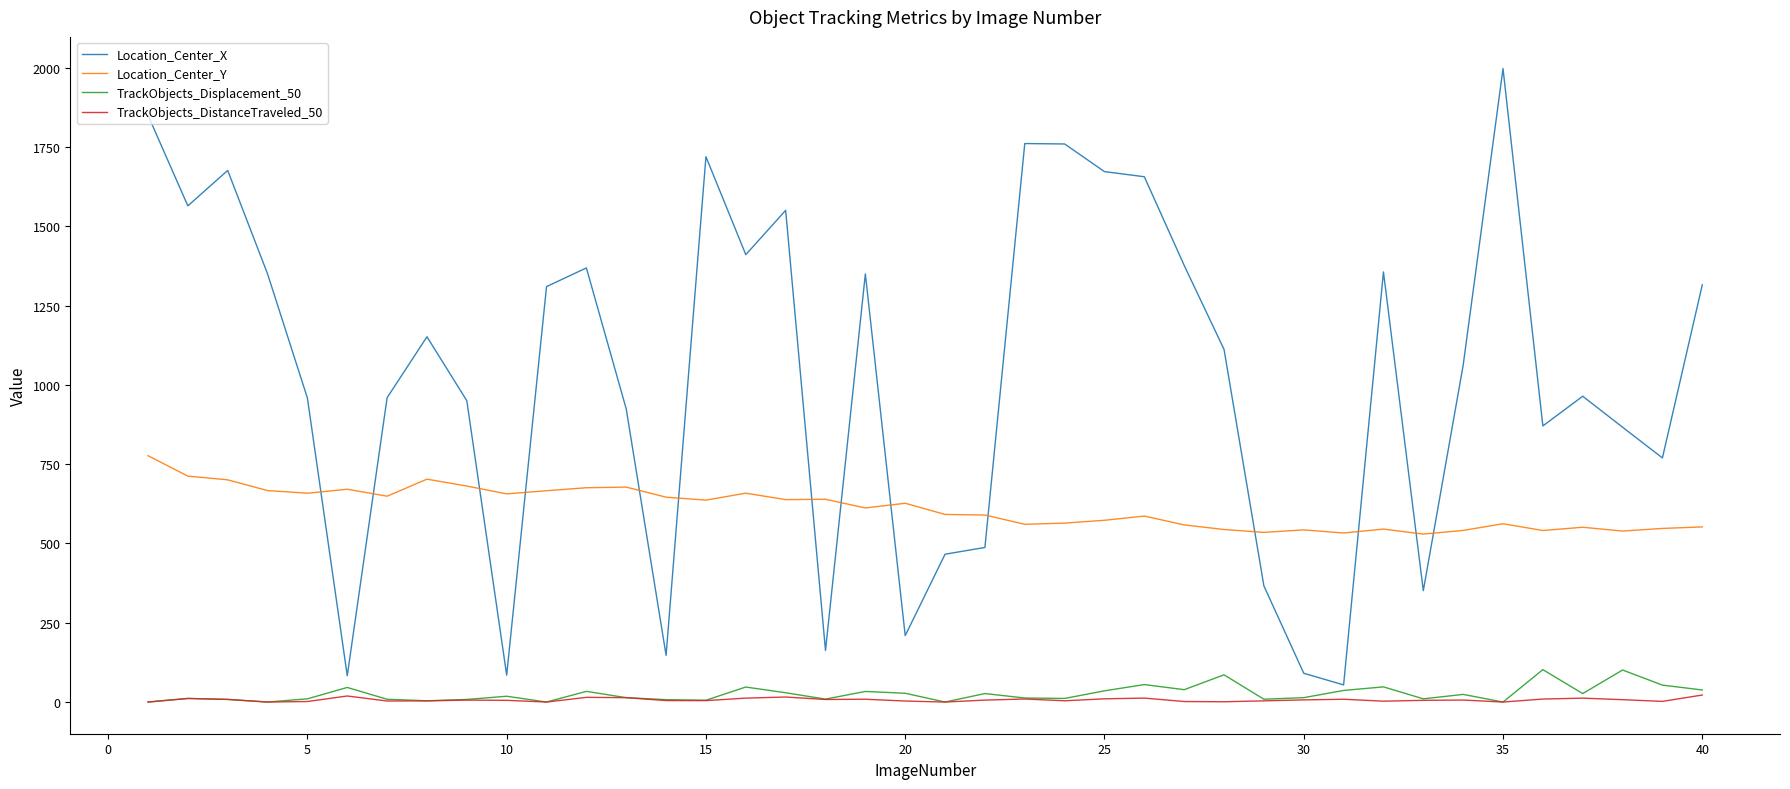

What is the difference between the second highest and minimum values in the TrackObjects_DistanceTraveled_50 series?

19.1